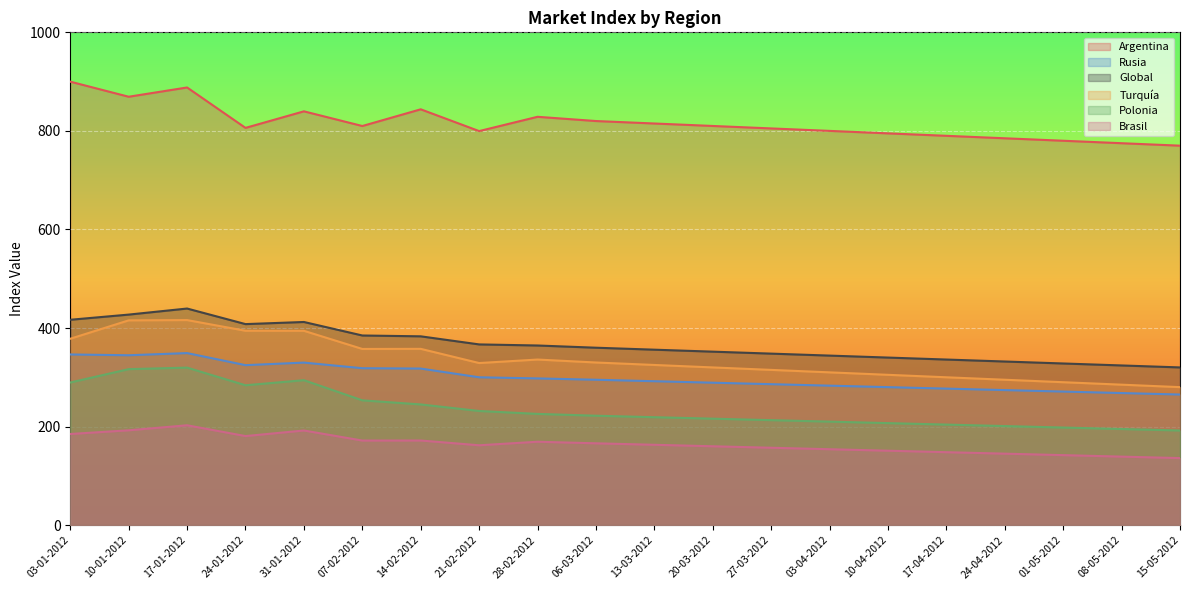

What is the average value of the Rusia series?

300.4